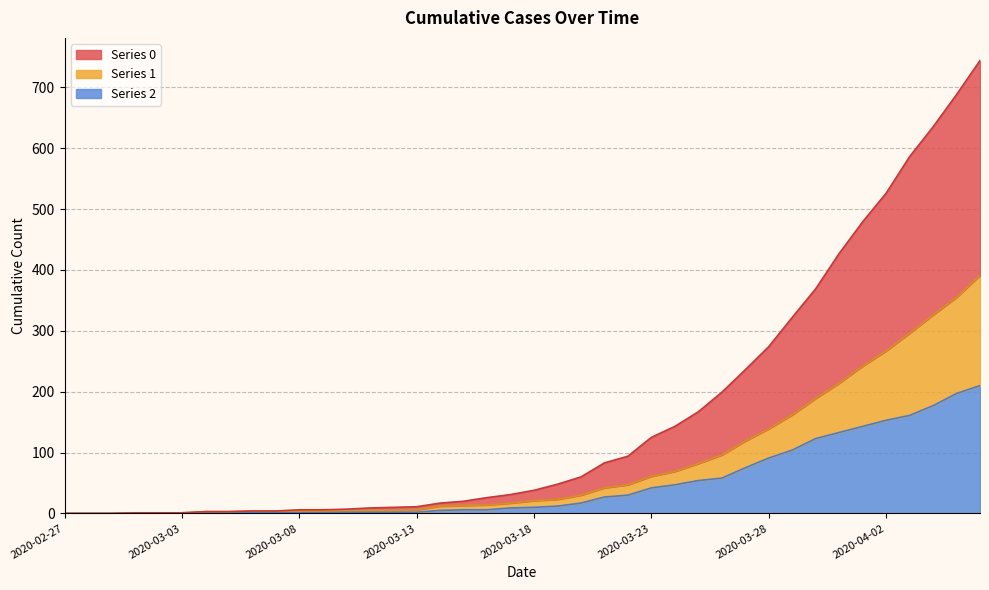

Does the chart have visible grid lines?

Yes